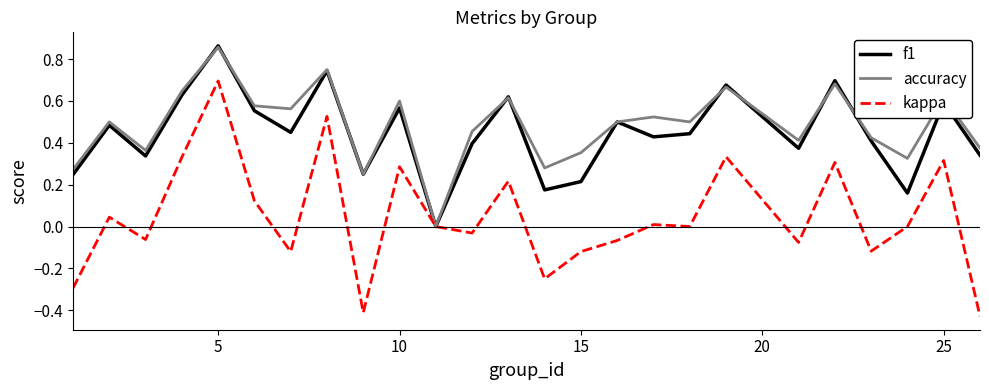

Which series has the widest spread of values?

kappa